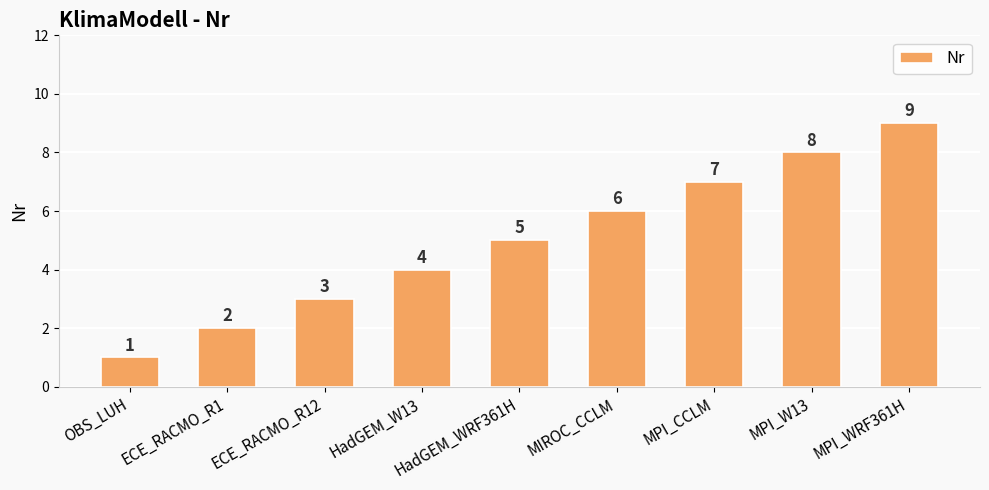

What is the value of the 7th bar from the left?

7